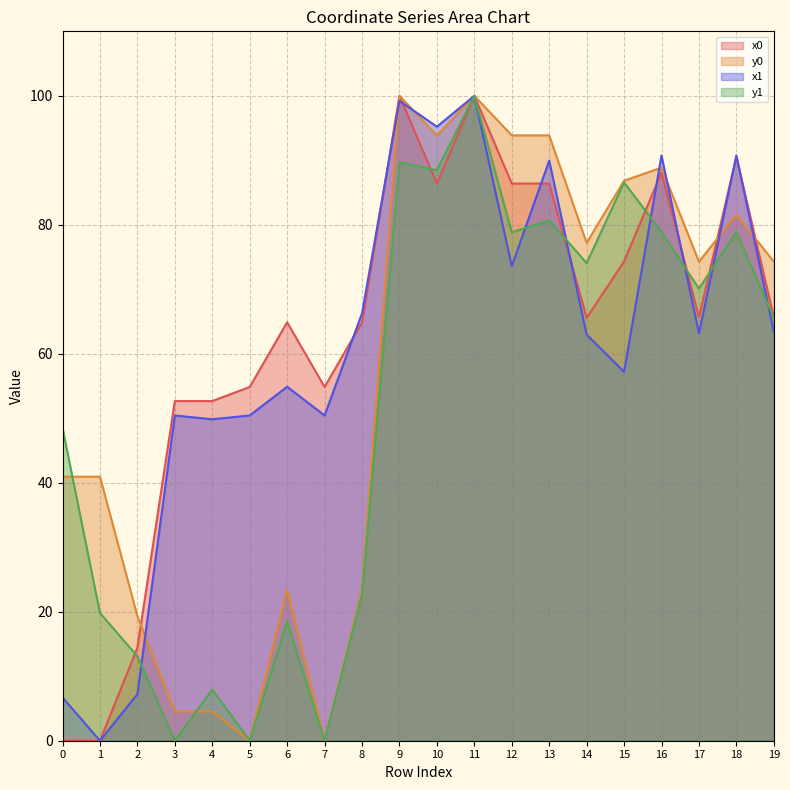

Which has a higher value, 18 or 11?

11